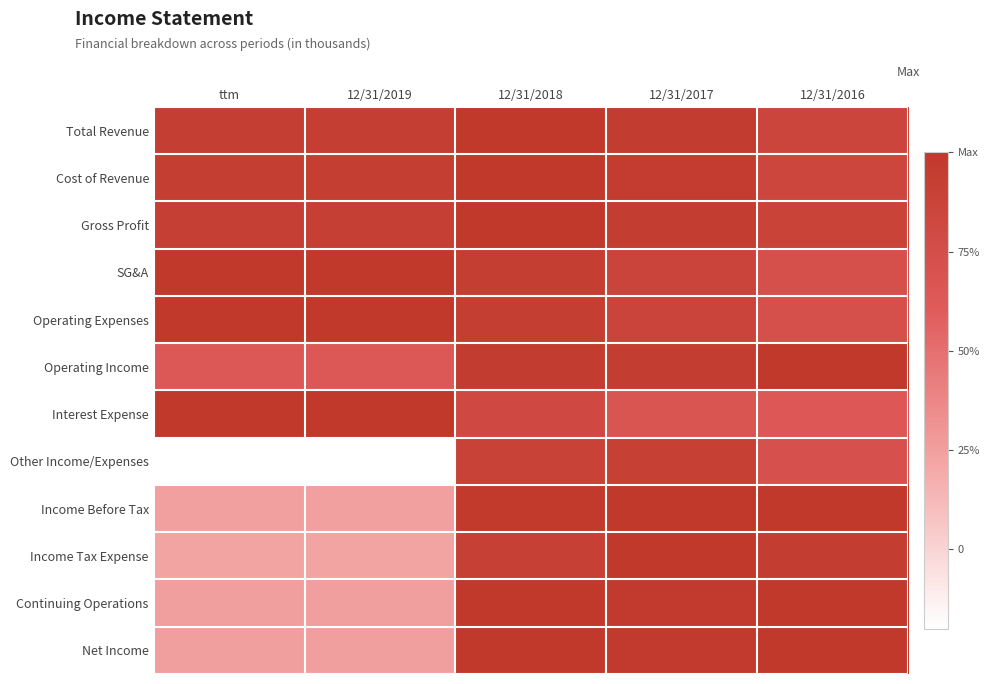

How many series are shown in this chart?

12